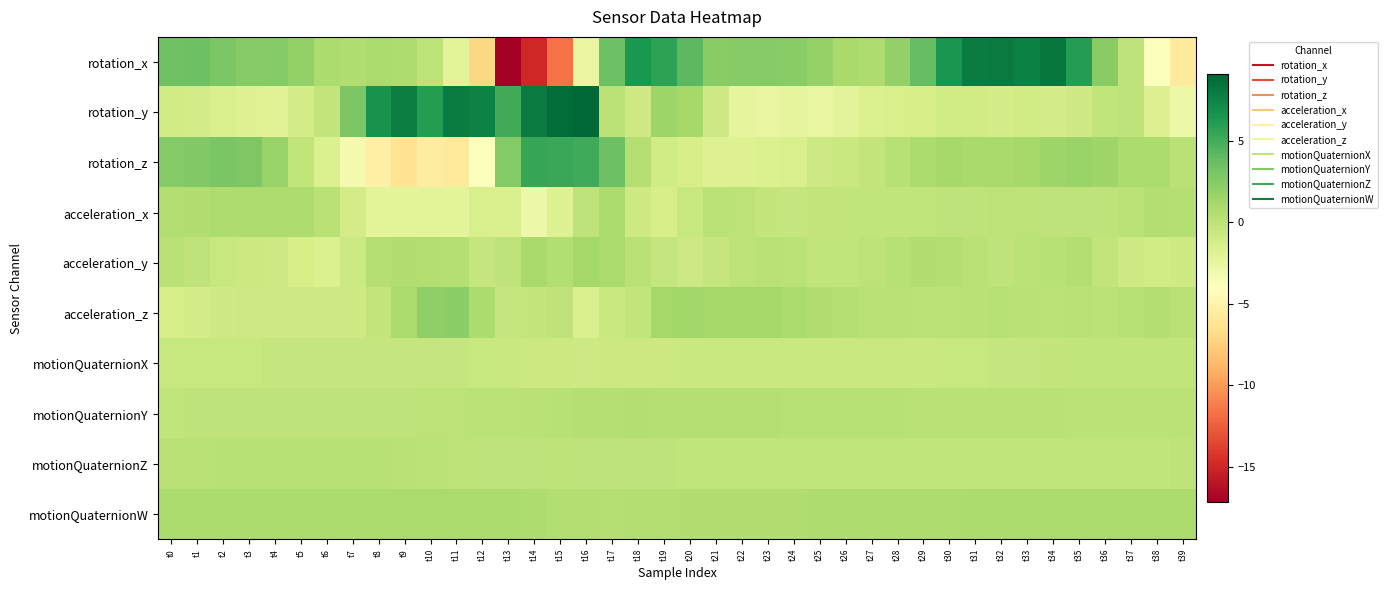

Reading right to left, transcribe all the data shown in this chart.

rotation_x: t39=-5.7	t38=-3.8	t37=-0.1	t36=2.4	t35=6.1	t34=8.2	t33=7.7	t32=8.0	t31=7.9	t30=6.6	t29=3.8	t28=1.9	t27=0.7	t26=1.0	t25=1.8	t24=2.4	t23=2.5	t22=2.5	t21=2.3	t20=4.1	t19=5.7	t18=6.3	t17=3.5	t16=-2.6	t15=-11.6	t14=-15.0	t13=-17.2	t12=-7.1	t11=-2.1	t10=0.0	t9=0.8	t8=0.9	t7=0.7	t6=0.8	t5=1.9	t4=2.6	t3=2.5	t2=2.9	t1=3.5	t0=3.4
rotation_y: t39=-2.8	t38=-1.8	t37=-0.0	t36=-0.2	t35=-0.9	t34=-1.2	t33=-1.1	t32=-1.2	t31=-1.0	t30=-1.0	t29=-1.3	t28=-1.4	t27=-1.7	t26=-2.1	t25=-2.6	t24=-2.4	t23=-2.5	t22=-2.4	t21=-0.9	t20=1.2	t19=1.6	t18=-0.9	t17=0.1	t16=9.1	t15=8.8	t14=8.0	t13=5.0	t12=7.6	t11=7.9	t10=6.1	t9=7.8	t8=6.6	t7=2.9	t6=-0.3	t5=-1.2	t4=-1.9	t3=-1.9	t2=-1.5	t1=-1.1	t0=-1.0
rotation_z: t39=0.2	t38=0.9	t37=0.9	t36=1.5	t35=1.6	t34=1.5	t33=1.1	t32=1.1	t31=1.1	t30=1.1	t29=0.9	t28=0.3	t27=-0.2	t26=-0.6	t25=-0.8	t24=-1.4	t23=-1.6	t22=-1.9	t21=-1.9	t20=-1.4	t19=-1.0	t18=0.4	t17=3.5	t16=5.1	t15=5.4	t14=5.5	t13=2.6	t12=-3.9	t11=-5.7	t10=-5.5	t9=-6.3	t8=-5.3	t7=-3.4	t6=-1.6	t5=-0.2	t4=1.7	t3=2.8	t2=3.0	t1=2.7	t0=2.6
acceleration_x: t39=0.4	t38=0.6	t37=0.1	t36=-0.1	t35=-0.1	t34=-0.0	t33=-0.0	t32=-0.0	t31=-0.1	t30=-0.1	t29=-0.2	t28=-0.2	t27=-0.2	t26=-0.2	t25=-0.3	t24=-0.4	t23=-0.3	t22=0.0	t21=0.1	t20=-0.5	t19=-1.3	t18=-0.9	t17=0.9	t16=-0.0	t15=-1.8	t14=-2.9	t13=-1.5	t12=-1.4	t11=-2.3	t10=-2.1	t9=-2.2	t8=-2.2	t7=-1.1	t6=0.2	t5=0.8	t4=0.8	t3=0.7	t2=0.7	t1=0.6	t0=0.5
acceleration_y: t39=-0.9	t38=-1.0	t37=-0.9	t36=-0.2	t35=0.5	t34=0.3	t33=0.1	t32=-0.1	t31=0.2	t30=0.5	t29=0.6	t28=0.3	t27=0.0	t26=-0.2	t25=-0.1	t24=0.1	t23=0.2	t22=0.0	t21=-0.4	t20=-0.8	t19=-0.4	t18=0.2	t17=0.9	t16=1.2	t15=0.5	t14=1.1	t13=-0.1	t12=-0.4	t11=0.5	t10=0.5	t9=0.7	t8=0.5	t7=-0.8	t6=-1.6	t5=-1.3	t4=-0.8	t3=-0.7	t2=-0.5	t1=-0.1	t0=0.2
acceleration_z: t39=0.3	t38=0.5	t37=0.3	t36=0.1	t35=0.2	t34=0.1	t33=0.2	t32=0.3	t31=0.2	t30=0.1	t29=0.1	t28=0.2	t27=0.2	t26=0.4	t25=0.7	t24=1.0	t23=1.2	t22=1.2	t21=1.3	t20=1.3	t19=1.3	t18=-0.2	t17=-0.6	t16=-1.5	t15=-0.1	t14=-0.2	t13=-0.4	t12=0.8	t11=2.2	t10=2.1	t9=0.9	t8=-0.3	t7=-0.9	t6=-0.9	t5=-0.8	t4=-0.8	t3=-0.8	t2=-1.0	t1=-1.2	t0=-1.3
motionQuaternionX: t39=-0.2	t38=-0.2	t37=-0.1	t36=-0.2	t35=-0.2	t34=-0.3	t33=-0.3	t32=-0.4	t31=-0.5	t30=-0.5	t29=-0.6	t28=-0.6	t27=-0.6	t26=-0.6	t25=-0.6	t24=-0.6	t23=-0.6	t22=-0.6	t21=-0.6	t20=-0.6	t19=-0.7	t18=-0.7	t17=-0.7	t16=-0.8	t15=-0.7	t14=-0.7	t13=-0.6	t12=-0.5	t11=-0.4	t10=-0.4	t9=-0.4	t8=-0.4	t7=-0.4	t6=-0.4	t5=-0.4	t4=-0.4	t3=-0.5	t2=-0.5	t1=-0.5	t0=-0.5
motionQuaternionY: t39=0.1	t38=0.2	t37=0.2	t36=0.2	t35=0.2	t34=0.2	t33=0.2	t32=0.2	t31=0.2	t30=0.3	t29=0.3	t28=0.3	t27=0.3	t26=0.3	t25=0.3	t24=0.4	t23=0.4	t22=0.4	t21=0.5	t20=0.5	t19=0.5	t18=0.5	t17=0.5	t16=0.4	t15=0.3	t14=0.2	t13=0.1	t12=0.1	t11=0.0	t10=-0.0	t9=-0.0	t8=-0.1	t7=-0.1	t6=-0.1	t5=-0.1	t4=-0.1	t3=-0.1	t2=-0.1	t1=-0.1	t0=-0.1
motionQuaternionZ: t39=-0.1	t38=-0.1	t37=-0.2	t36=-0.2	t35=-0.2	t34=-0.2	t33=-0.2	t32=-0.2	t31=-0.2	t30=-0.2	t29=-0.2	t28=-0.2	t27=-0.2	t26=-0.2	t25=-0.2	t24=-0.2	t23=-0.2	t22=-0.2	t21=-0.2	t20=-0.1	t19=-0.1	t18=-0.1	t17=-0.1	t16=-0.0	t15=-0.0	t14=-0.0	t13=-0.1	t12=-0.0	t11=0.0	t10=0.1	t9=0.2	t8=0.3	t7=0.3	t6=0.4	t5=0.4	t4=0.3	t3=0.3	t2=0.3	t1=0.2	t0=0.2
motionQuaternionW: t39=1.0	t38=1.0	t37=1.0	t36=1.0	t35=0.9	t34=0.9	t33=0.9	t32=0.9	t31=0.8	t30=0.8	t29=0.7	t28=0.7	t27=0.7	t26=0.7	t25=0.7	t24=0.7	t23=0.6	t22=0.6	t21=0.6	t20=0.6	t19=0.6	t18=0.5	t17=0.5	t16=0.5	t15=0.6	t14=0.7	t13=0.8	t12=0.9	t11=0.9	t10=0.9	t9=0.9	t8=0.9	t7=0.9	t6=0.8	t5=0.8	t4=0.8	t3=0.8	t2=0.8	t1=0.8	t0=0.8